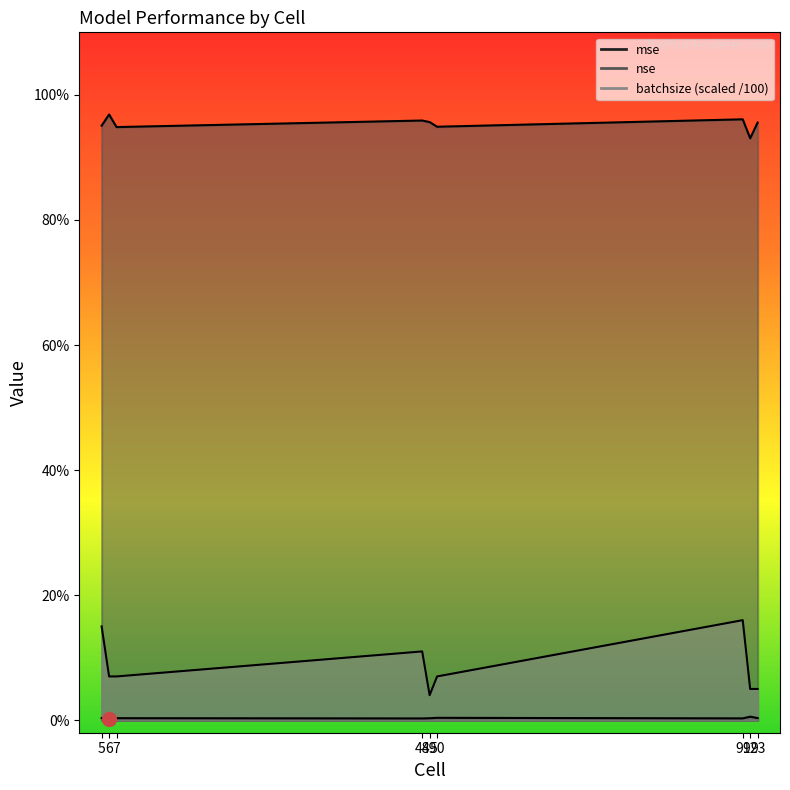

Which series changed the most between 50 and 92?

batchsize